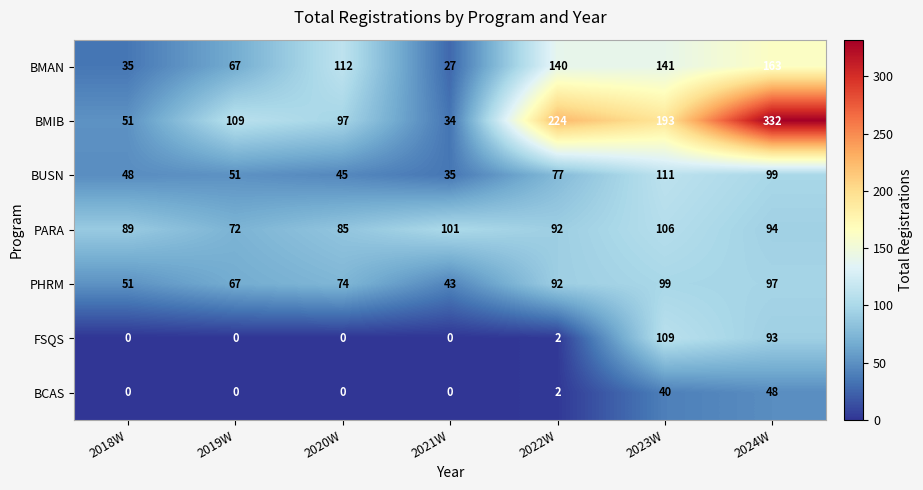

What is the average value of the BUSN series?

67